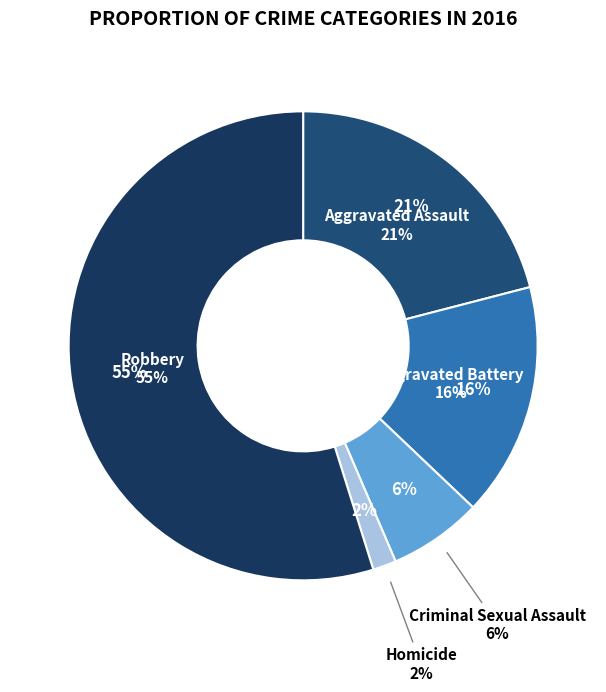

How many segments does this pie chart have?

5